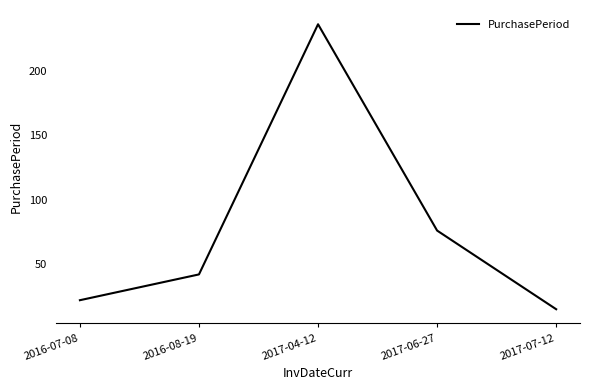

Where is the data nearest to the value 125?

2017-06-27